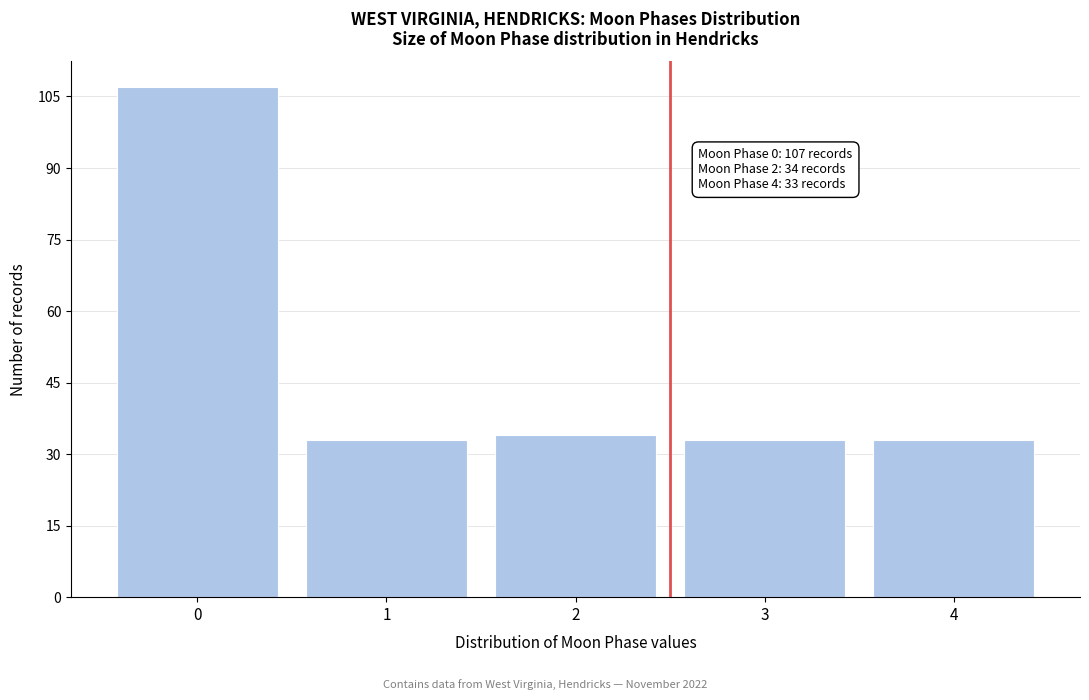

Reading left to right, list all the values displayed in this chart.

0=107	1=33	2=34	3=33	4=33